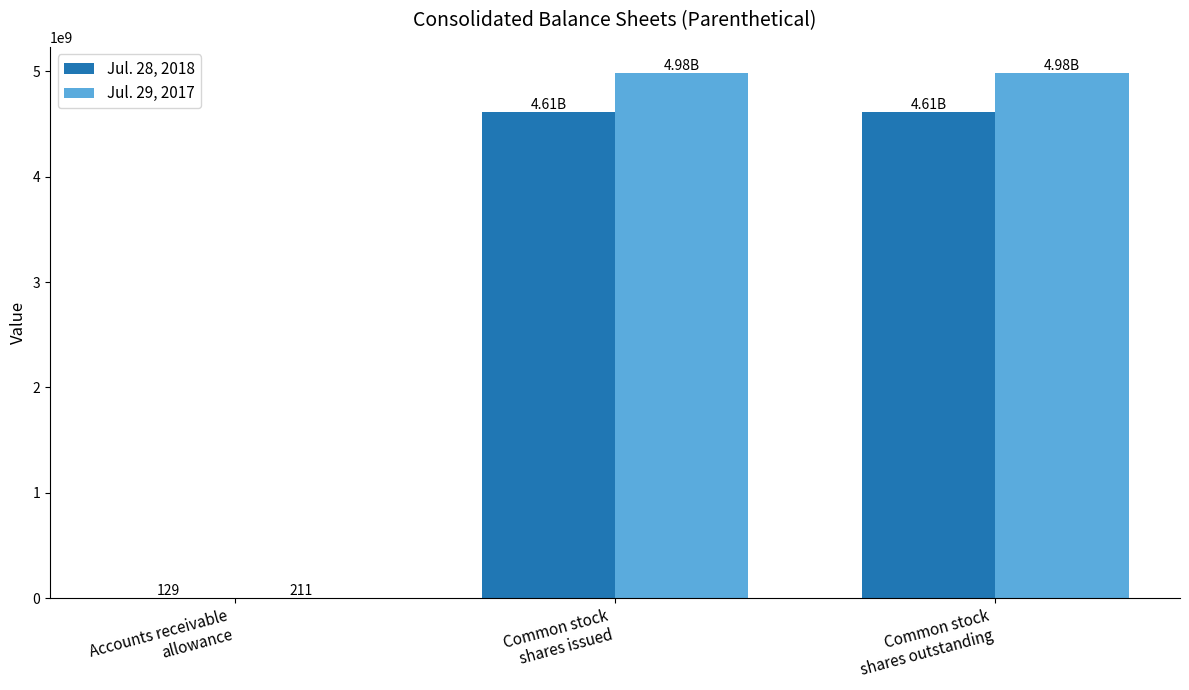

Which series has the largest range (max minus min)?

Jul. 29, 2017